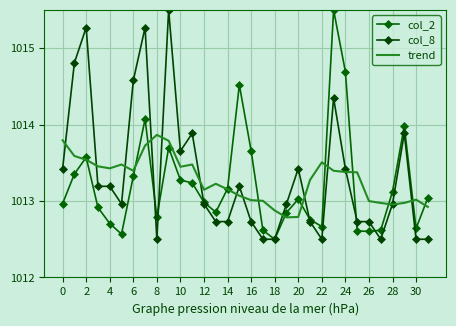

What is the minimum value for trend?

1012.8